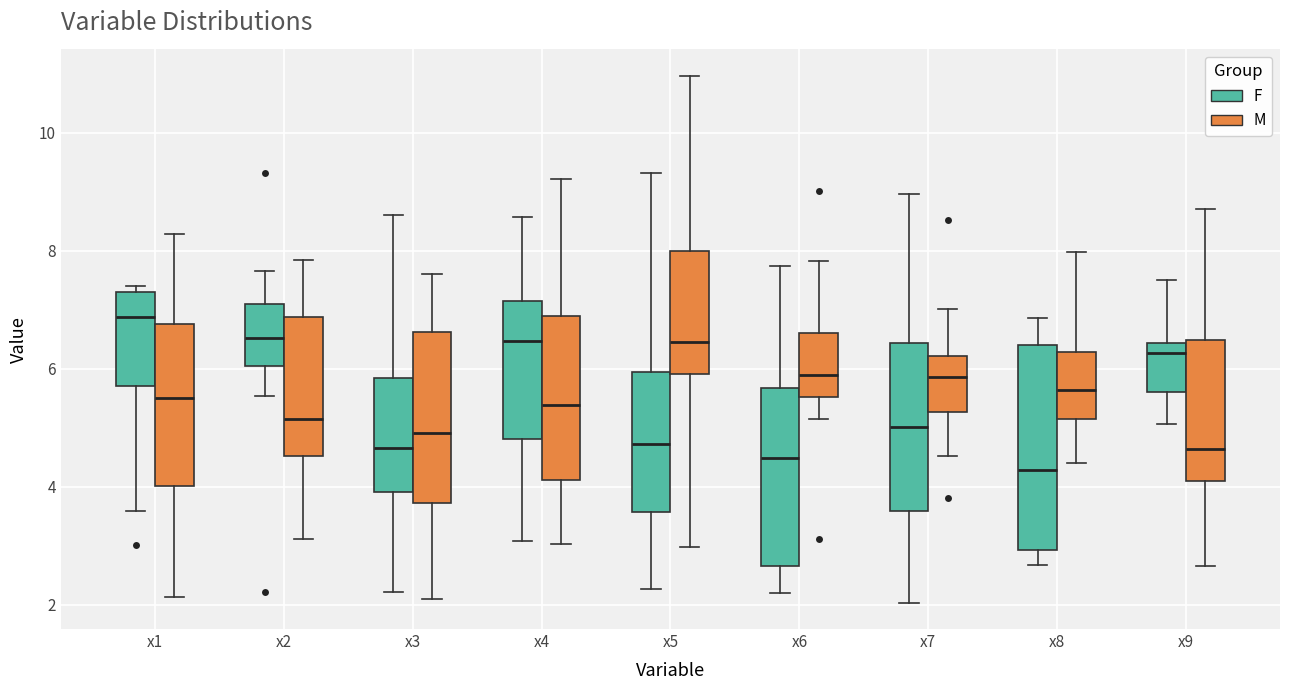

Reading left to right, transcribe this box plot: for each box, give where its median line is, the range the box spans, and where its two whiskers end, as read against the y-axis. The values are not printed on the chart, so give them approximately, as read against the axis.

x1 (F): median 6.8, box 5.8 to 7.2, whiskers 3.6 to 7.4
x1 (M): median 5.6, box 4.0 to 6.8, whiskers 2.2 to 8.2
x2 (F): median 6.6, box 6.0 to 7.0, whiskers 5.6 to 7.6
x2 (M): median 5.2, box 4.6 to 6.8, whiskers 3.2 to 7.8
x3 (F): median 4.6, box 4.0 to 5.8, whiskers 2.2 to 8.6
x3 (M): median 5.0, box 3.8 to 6.6, whiskers 2.0 to 7.6
x4 (F): median 6.4, box 4.8 to 7.2, whiskers 3.0 to 8.6
x4 (M): median 5.4, box 4.2 to 6.8, whiskers 3.0 to 9.2
x5 (F): median 4.8, box 3.6 to 6.0, whiskers 2.2 to 9.4
x5 (M): median 6.4, box 6.0 to 8.0, whiskers 3.0 to 11.0
x6 (F): median 4.4, box 2.6 to 5.6, whiskers 2.2 to 7.8
x6 (M): median 5.8, box 5.6 to 6.6, whiskers 5.2 to 7.8
x7 (F): median 5.0, box 3.6 to 6.4, whiskers 2.0 to 9.0
x7 (M): median 5.8, box 5.2 to 6.2, whiskers 4.6 to 7.0
x8 (F): median 4.2, box 3.0 to 6.4, whiskers 2.6 to 6.8
x8 (M): median 5.6, box 5.2 to 6.2, whiskers 4.4 to 8.0
x9 (F): median 6.2, box 5.6 to 6.4, whiskers 5.0 to 7.4
x9 (M): median 4.6, box 4.0 to 6.4, whiskers 2.6 to 8.8